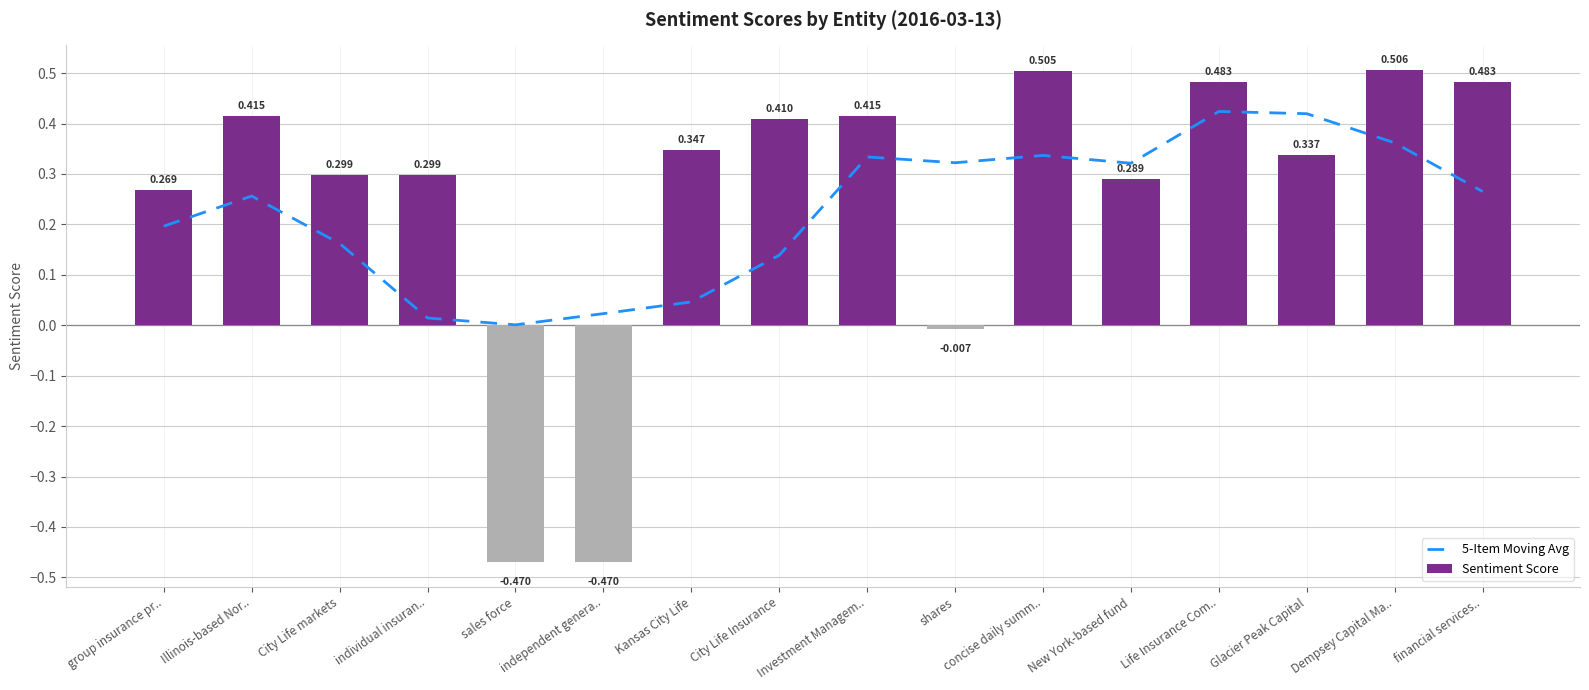

Reading left to right, list all the values displayed in this chart.

5-Item Moving Avg: 0.2	0.3	0.2	0.0	0.0	0.0	0.0	0.1	0.3	0.3	0.3	0.3	0.4	0.4	0.4	0.3
Sentiment Score: 0.3	0.4	0.3	0.3	-0.5	-0.5	0.3	0.4	0.4	-0.0	0.5	0.3	0.5	0.3	0.5	0.5